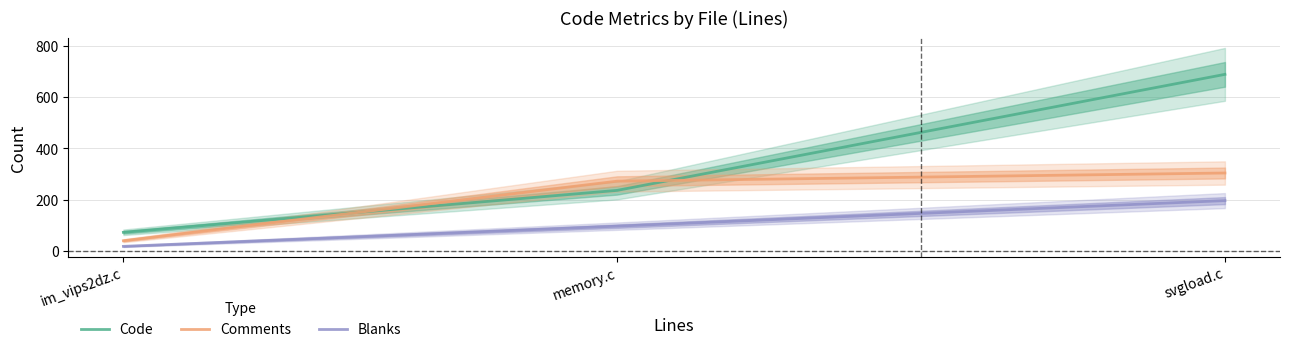

Reading left to right, transcribe all the data shown in this chart.

Code: 72	236	690
Comments: 39	272	304
Blanks: 17	96	196